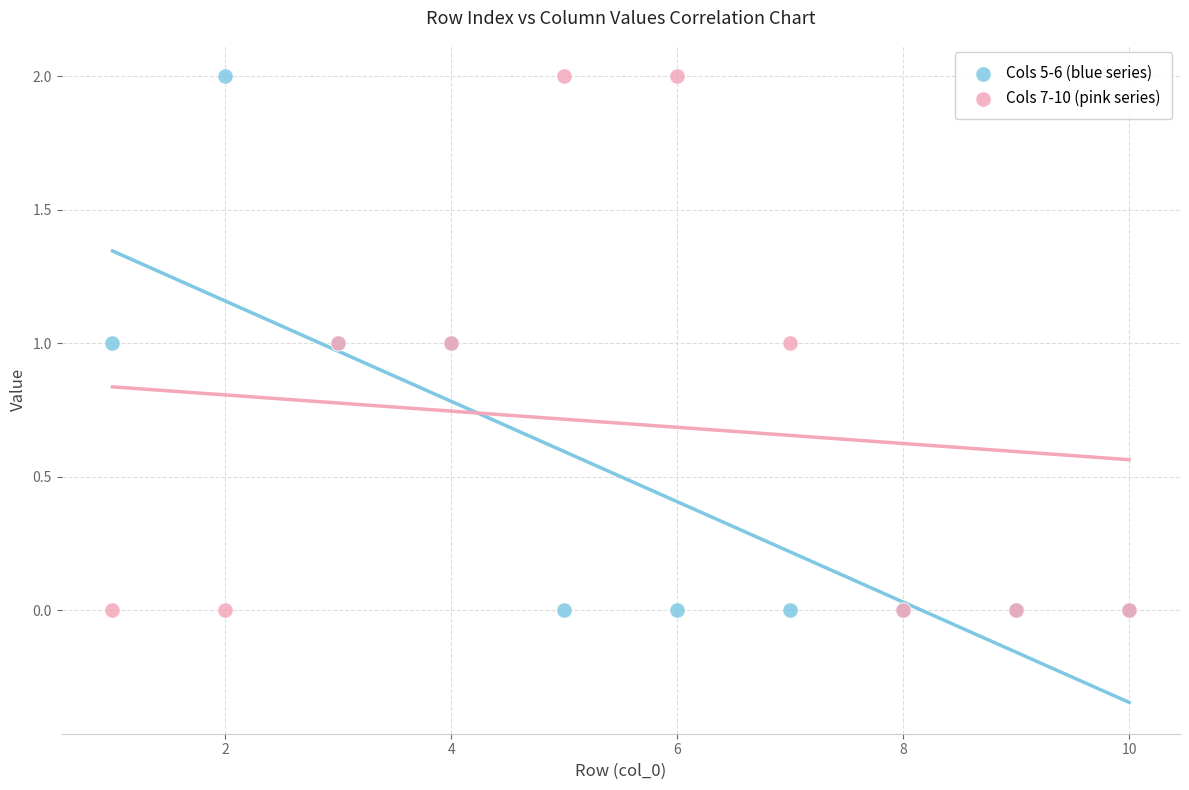

What are all the series names shown in the legend?

Cols 5-6 (blue series), Cols 7-10 (pink series)